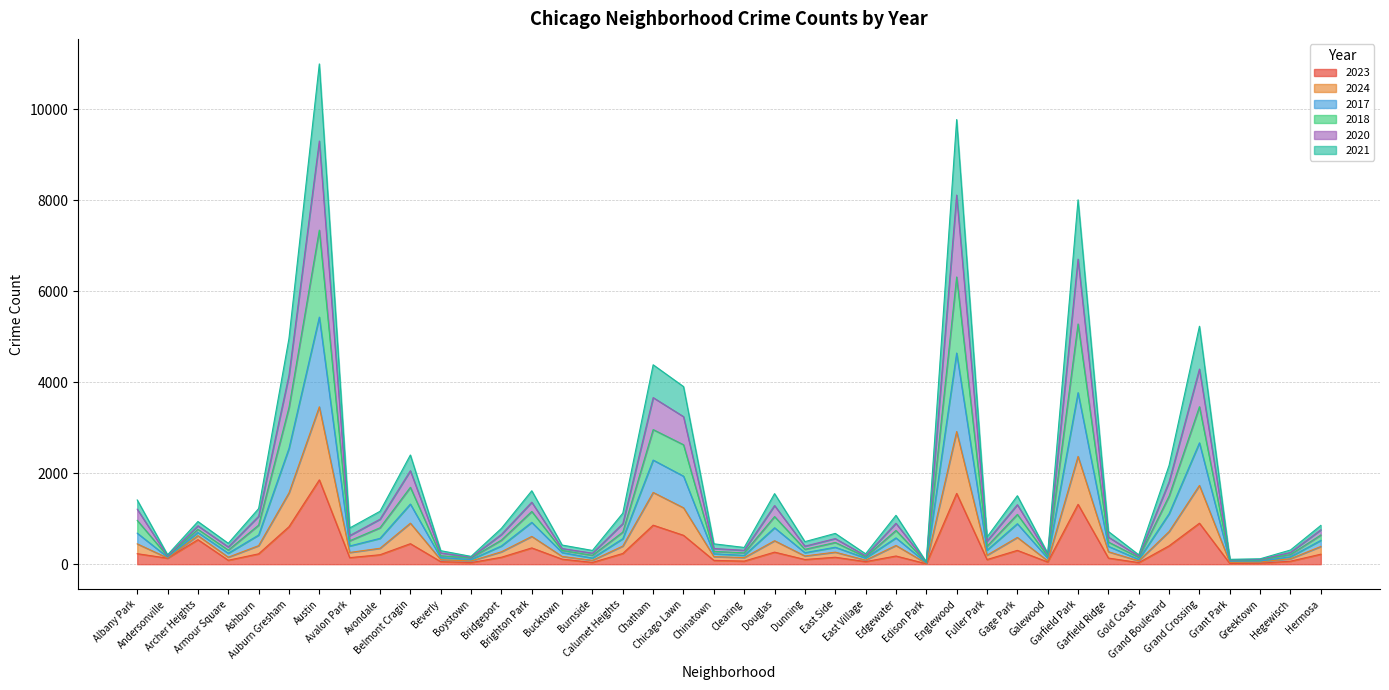

Is the value of 2021 at Gold Coast greater than the value of 2018 at Grant Park?

No